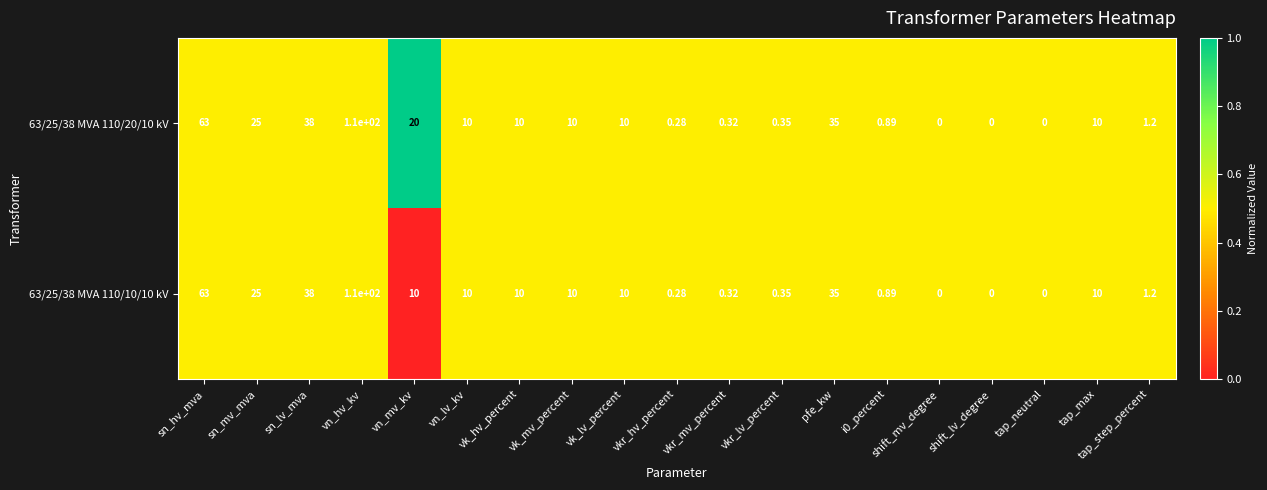

Rank the series by their average value, from highest to lowest.

63/25/38 MVA 110/20/10 kV, 63/25/38 MVA 110/10/10 kV